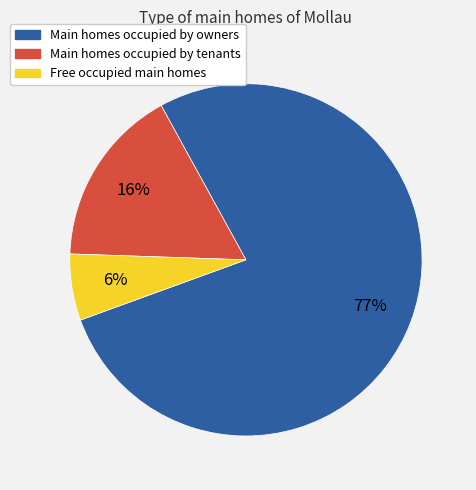

Is there any slice that represents more than half of the pie?

Yes